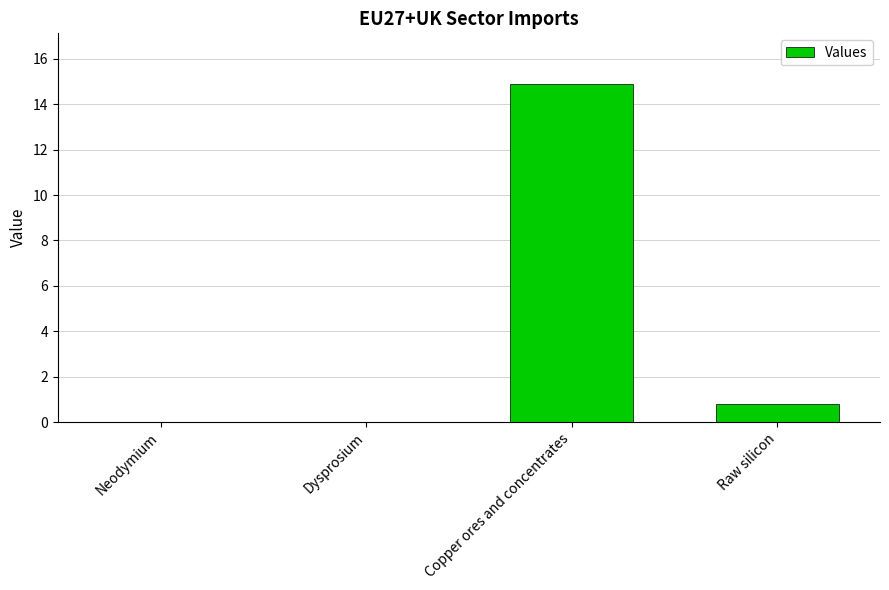

The chart shows a value of -7.9 at Dysprosium. True or false?

False